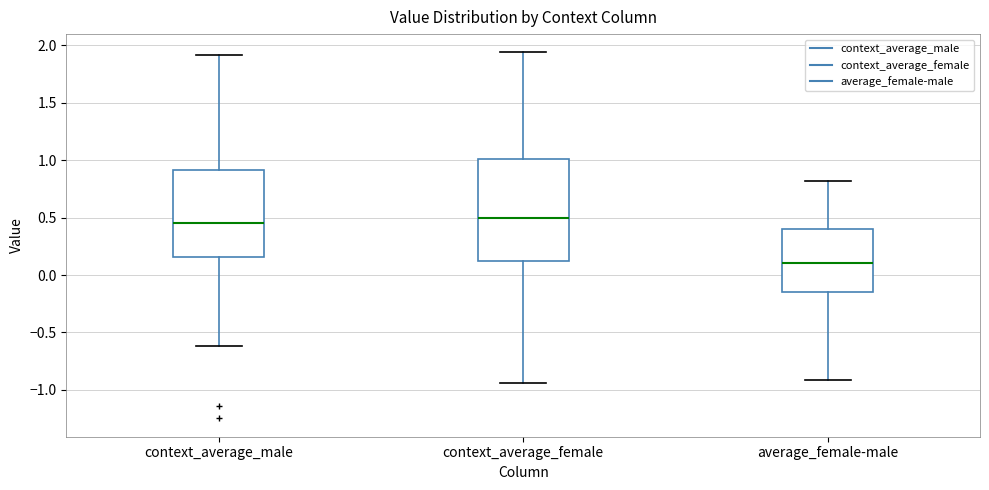

Where does the median line of the box for average_female-male sit on the y-axis? The values are not printed on the chart, so give them approximately, as read against the axis.

0.10